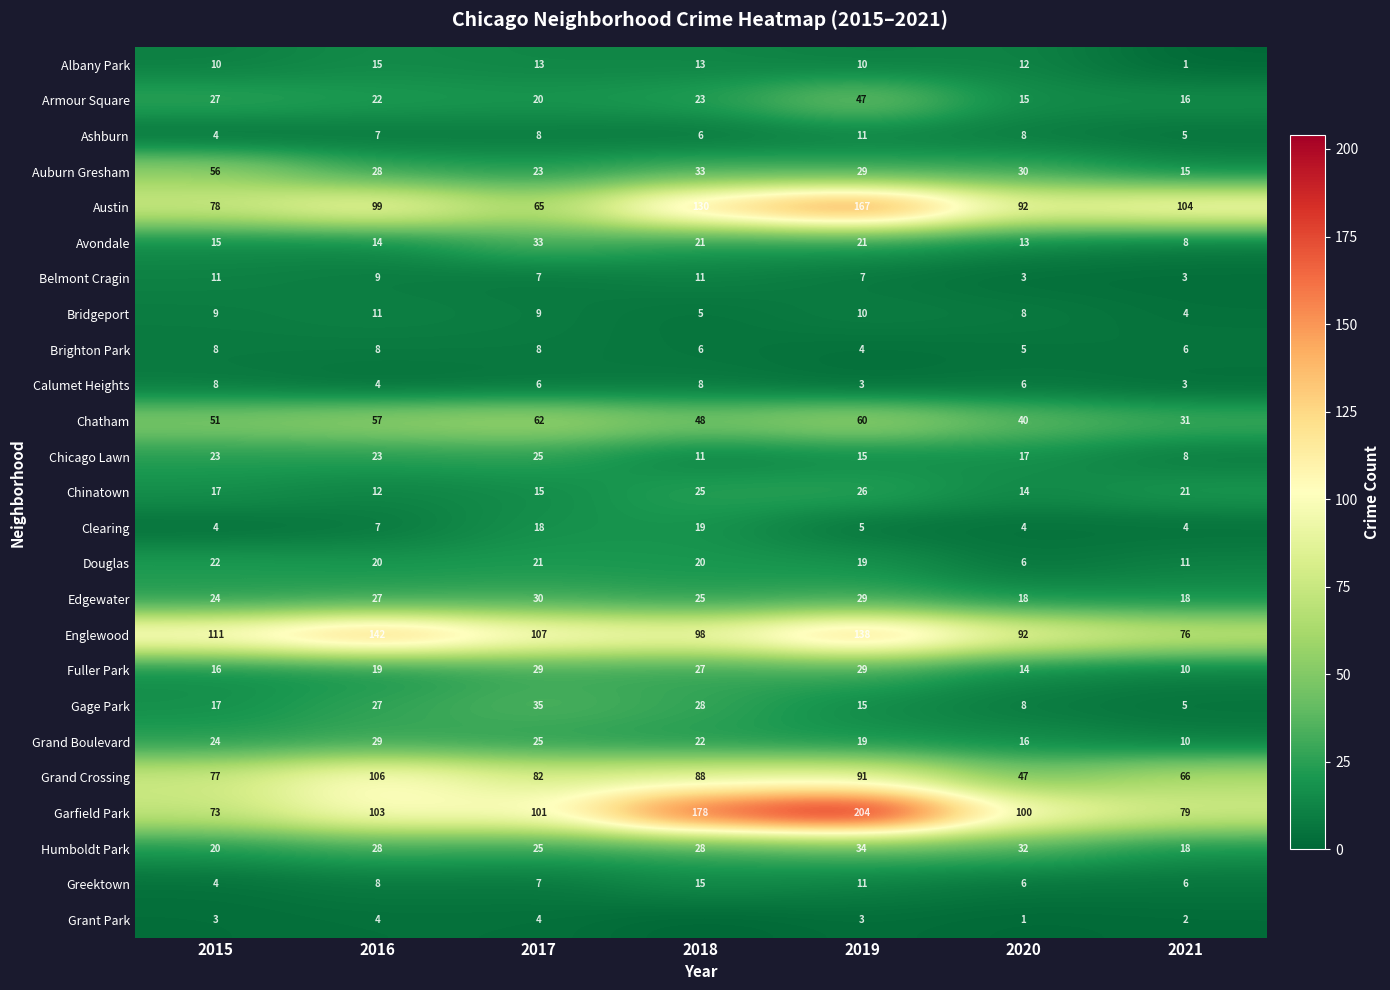

Which category has the highest value across all series?

2019